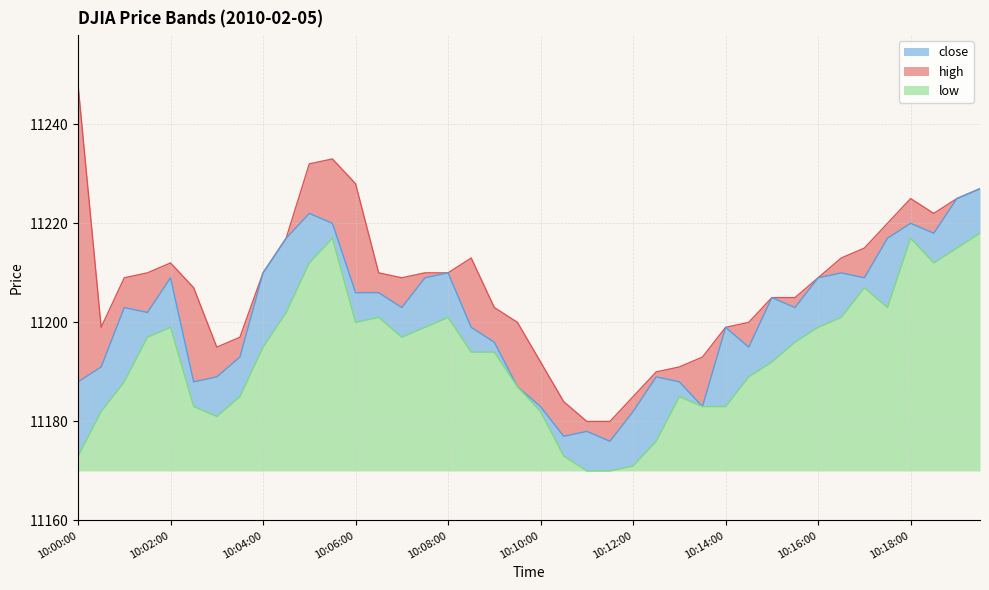

How many values in the low series exceed 11195?

19